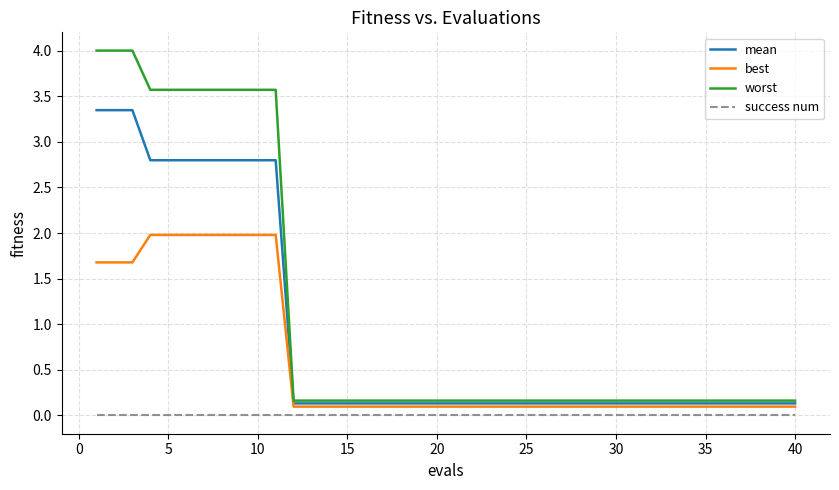

Which series has the largest range (max minus min)?

worst